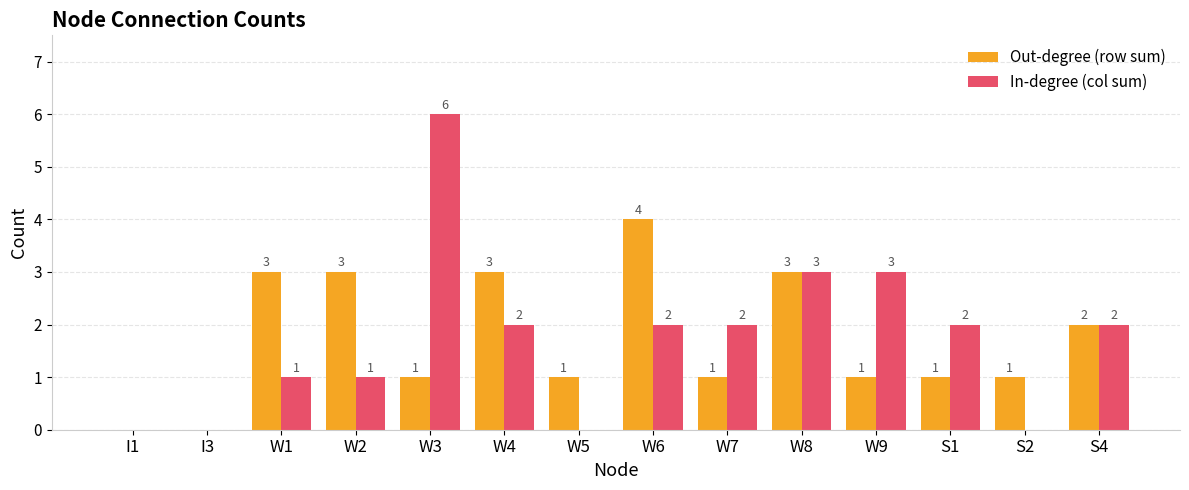

At which category is the sum across all series the highest?

W3